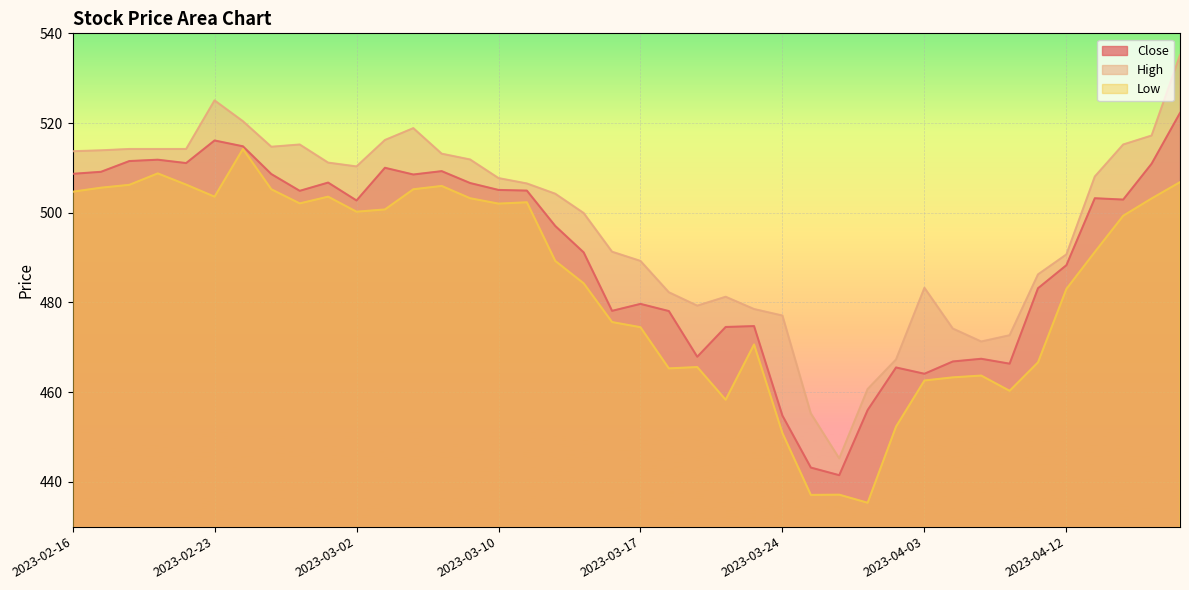

What is the difference between the second highest and second lowest values in the Low series?

71.7